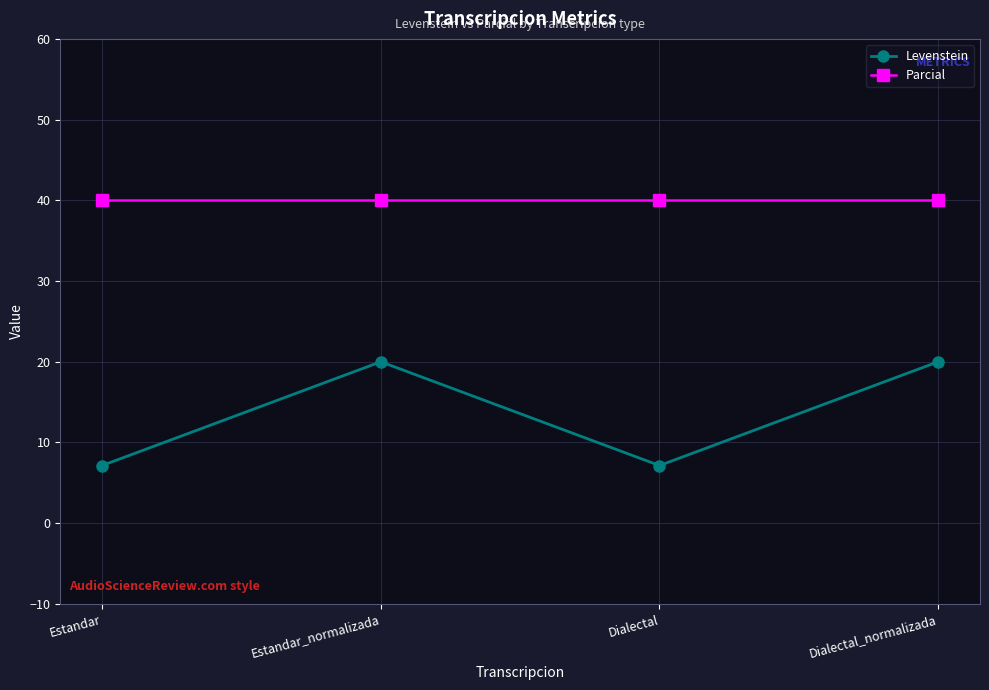

List the series in order of their overall mean, lowest first.

Levenstein, Parcial